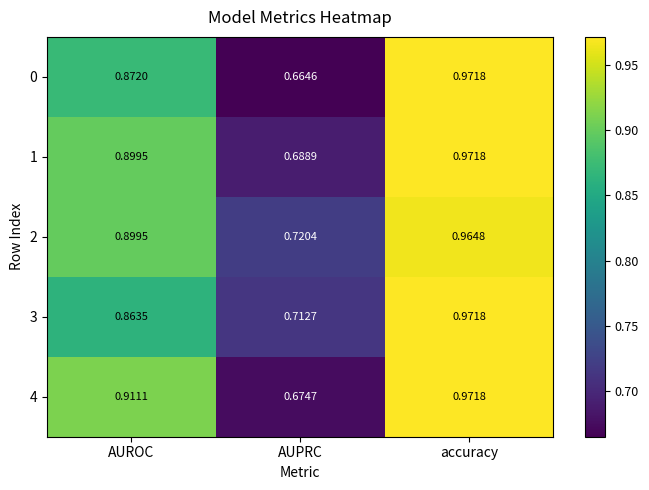

Which category has the highest value in the 4 series?

accuracy